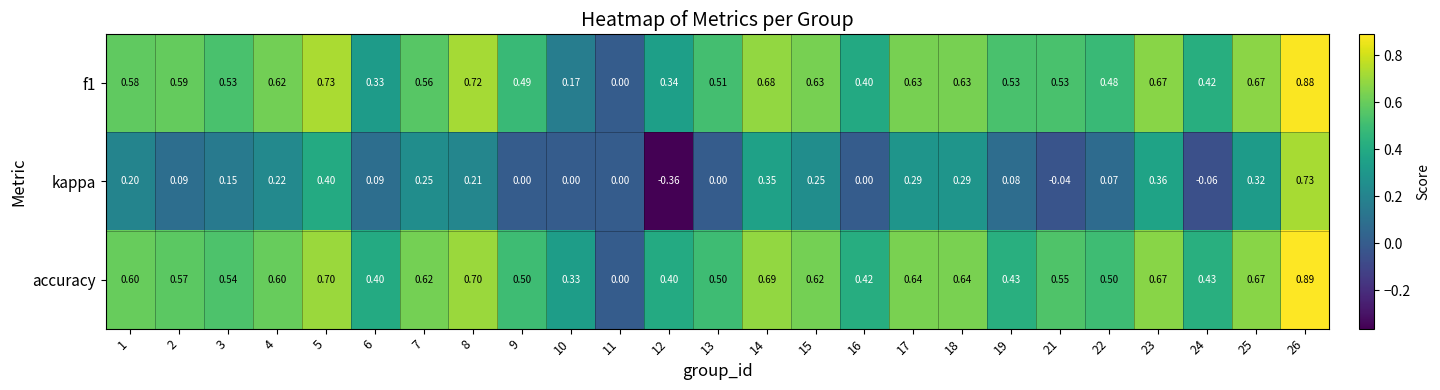

Is the value of accuracy at 25 greater than the value of f1 at 9?

Yes